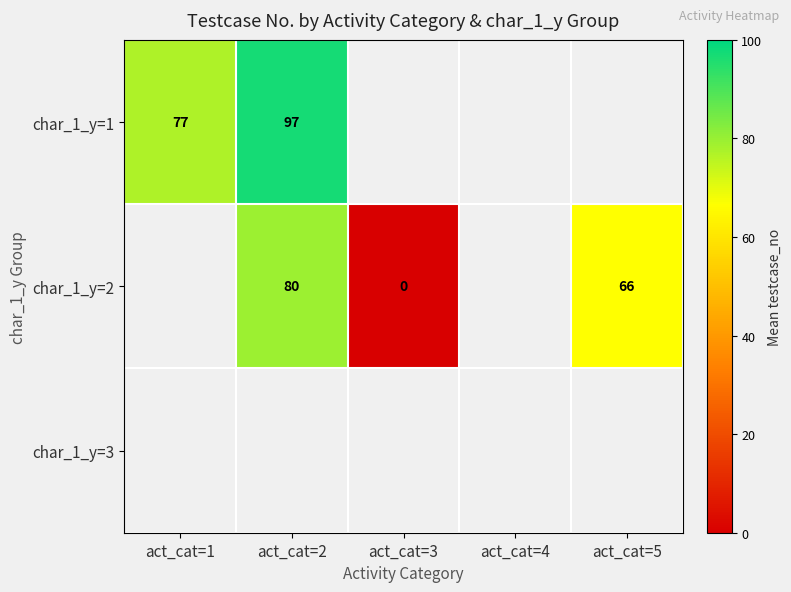

Count the number of data series in this chart.

3